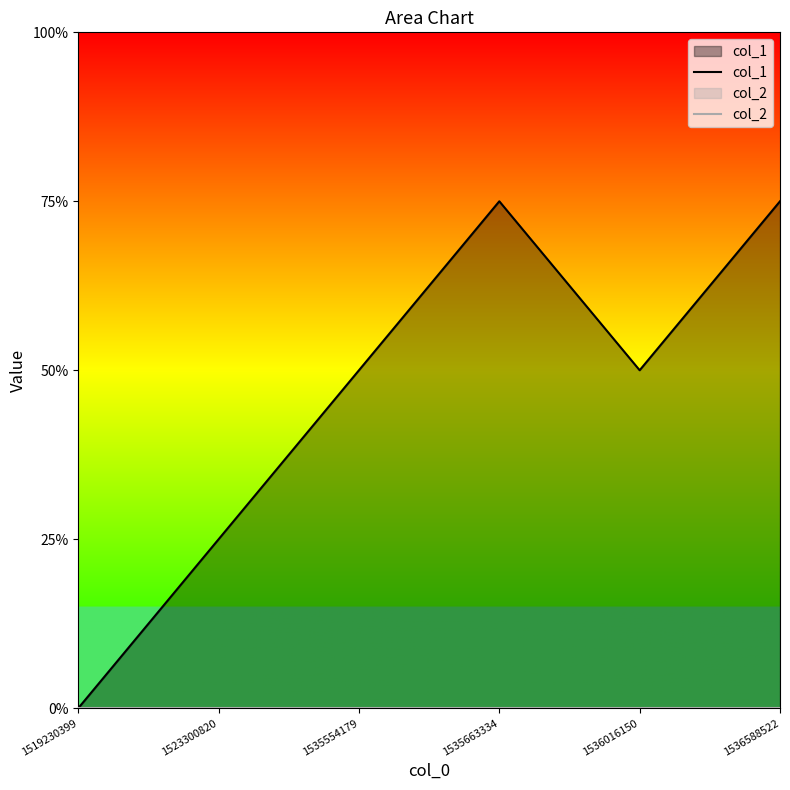

What are all the series names shown in the legend?

col_1, col_2